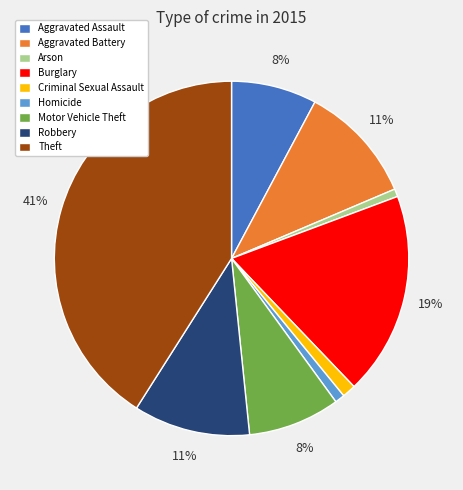

What is the largest slice in the pie chart?

Theft